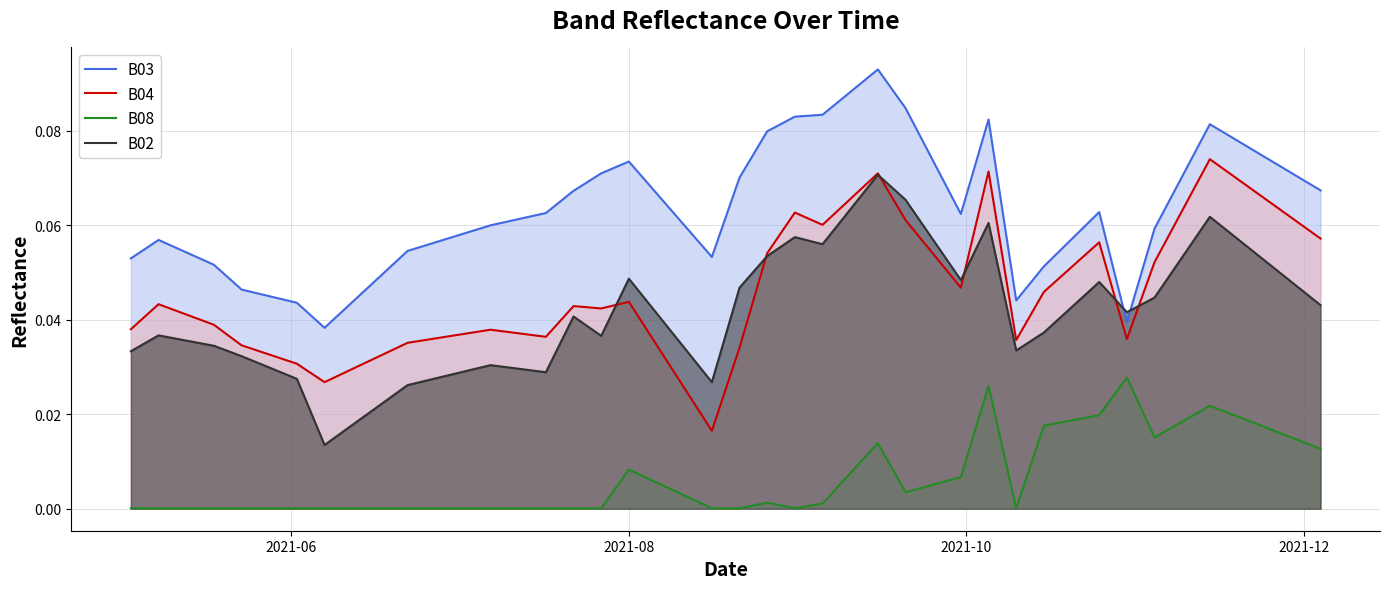

Which series has the largest total across all categories?

B03